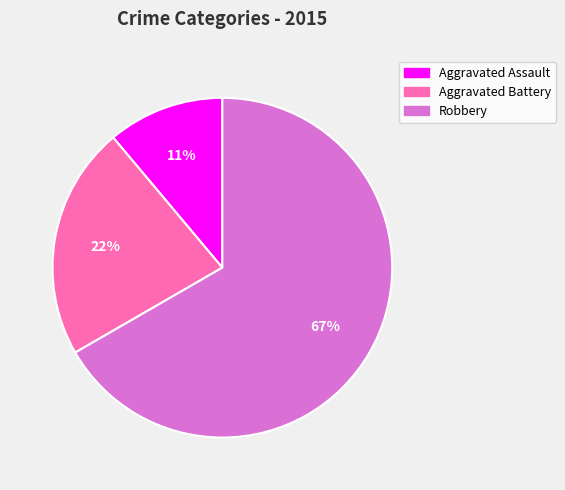

Is it true that Aggravated Battery is 22% of the pie?

True